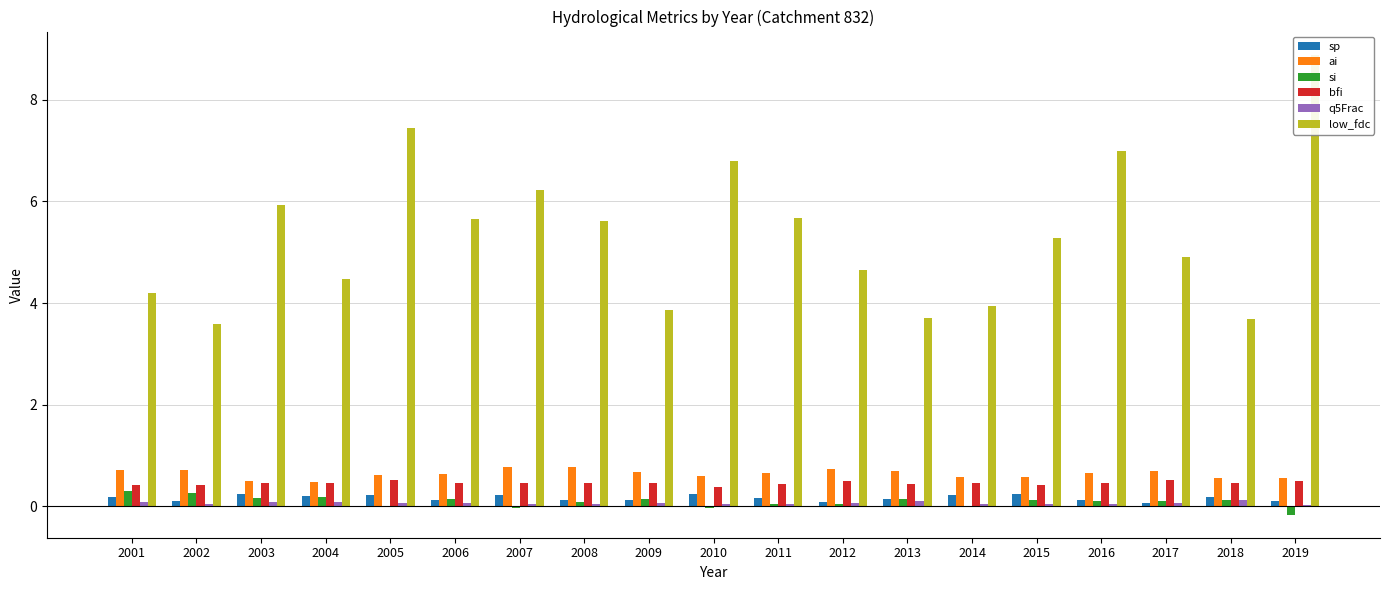

How many bars are there in each group?

6